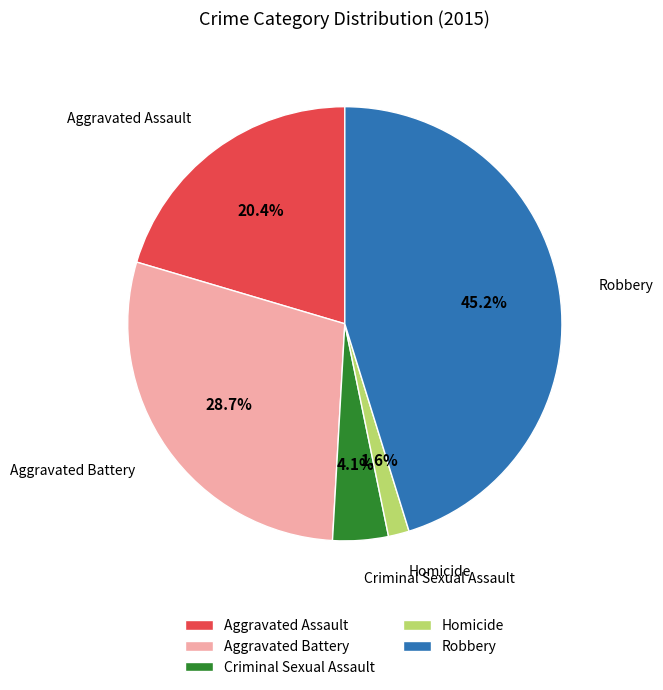

Is Criminal Sexual Assault the majority of the pie?

No